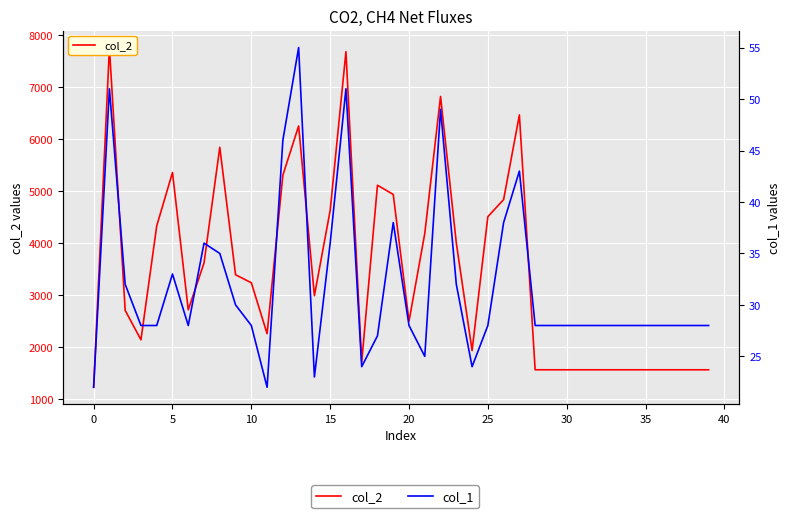

Is the value of col_2 at 25 greater than the value of col_1 at 29?

Yes